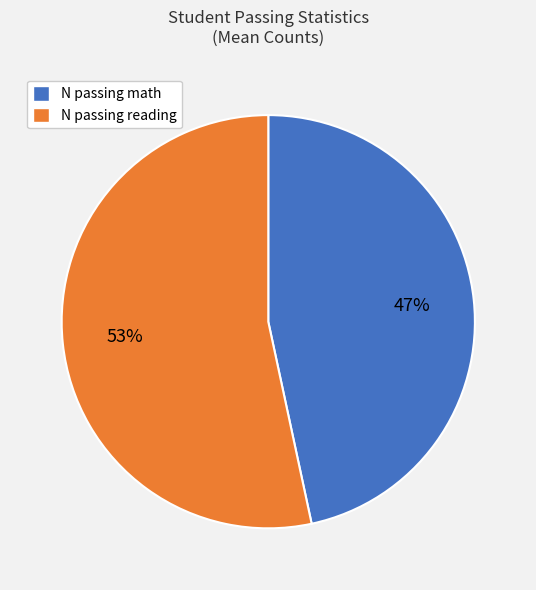

Do N passing reading and N passing math together represent more than half of the pie?

Yes